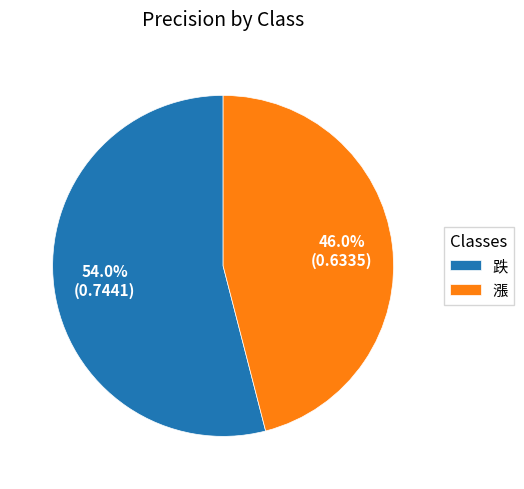

How many segments does this pie chart have?

2